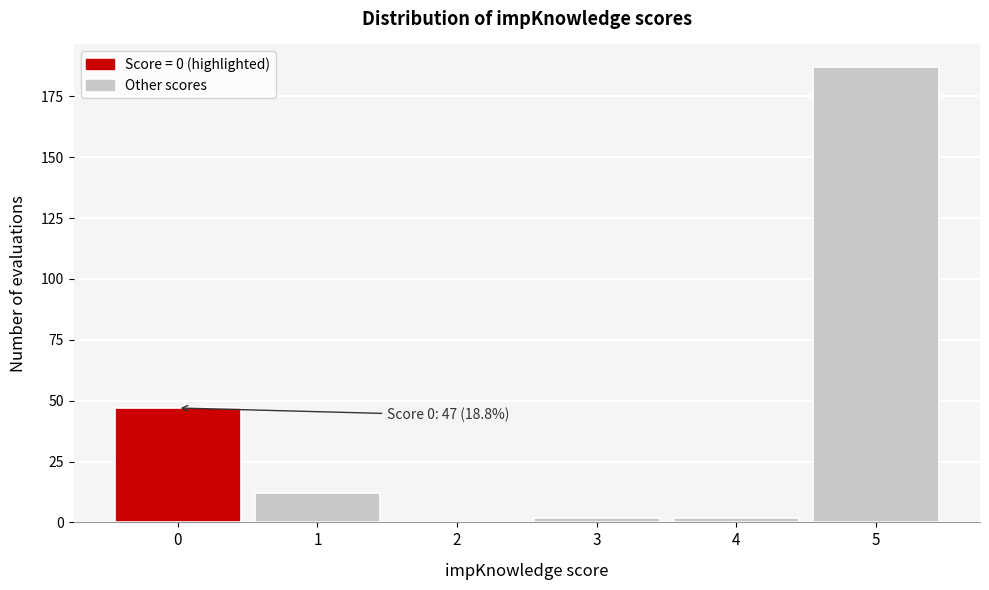

Over which range of the x-axis is the bar tallest?

4.5 to 5.5